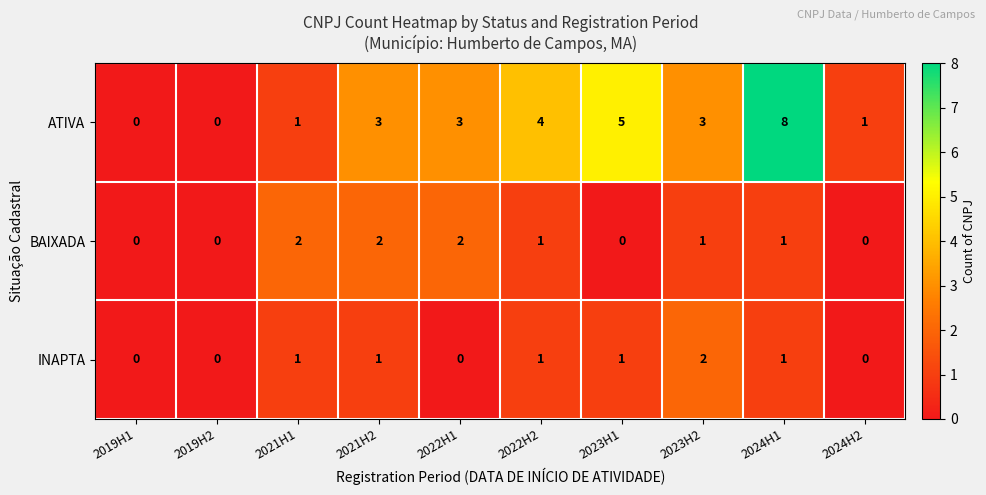

The ATIVA series shows 3 at 2022H1. True or false?

True